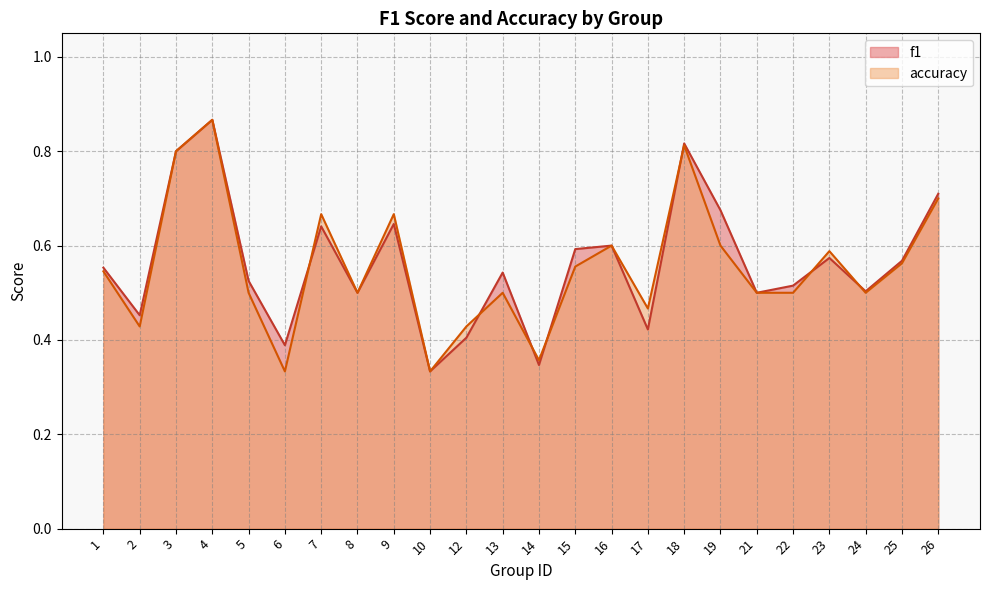

In f1, how many points are higher than both neighbors (excluding endpoints)?

7